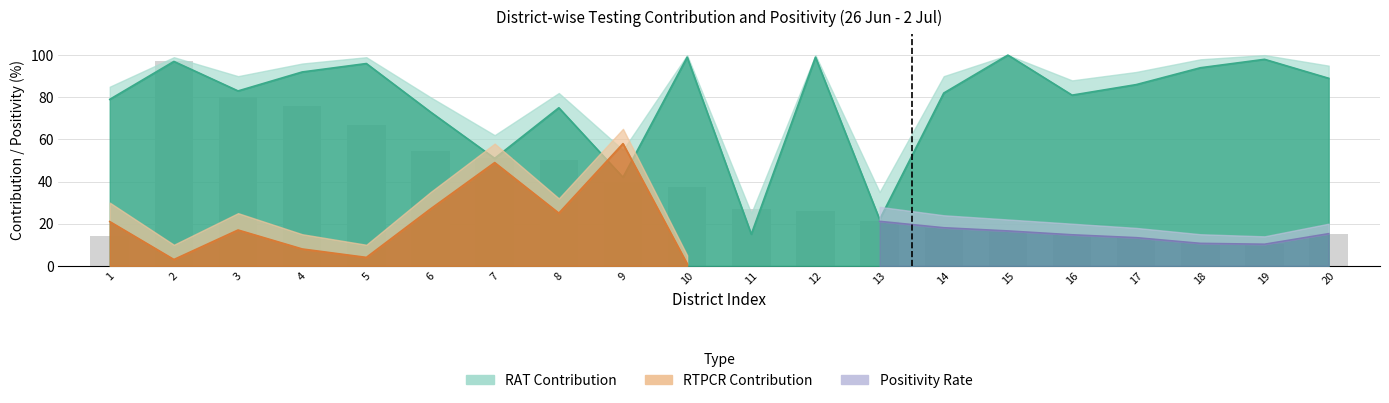

At 18, list the series in order from largest to smallest.

RAT_upper, RAT_contribution, Positivity_upper, Positivity, RTPCR_upper, RTPCR_contribution